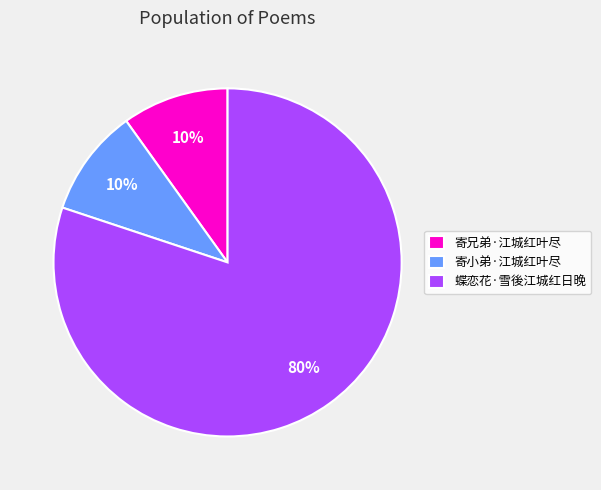

How many segments does this pie chart have?

3